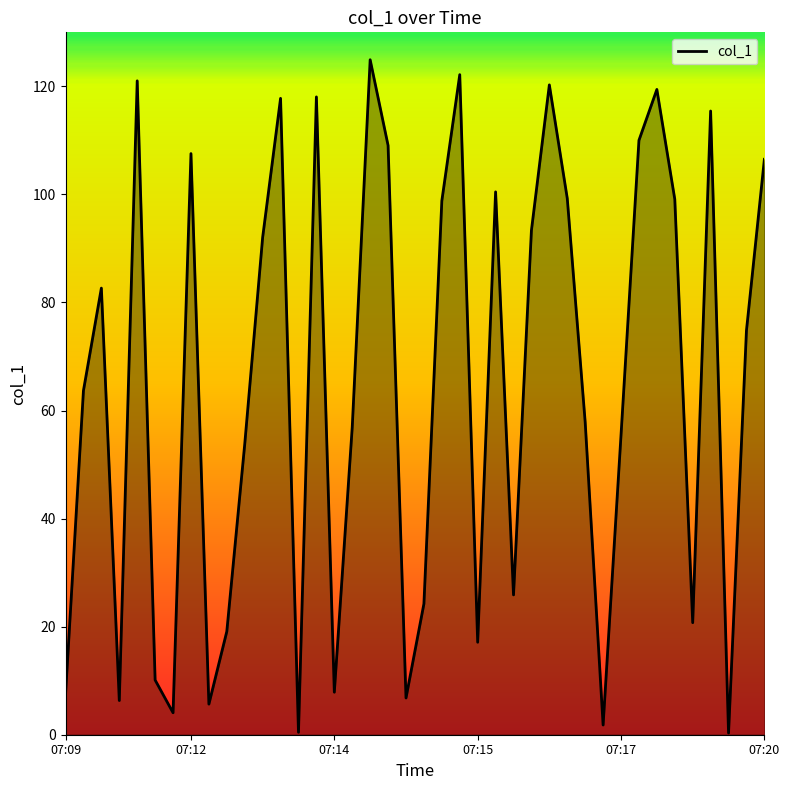

What is the greatest value displayed?

124.9